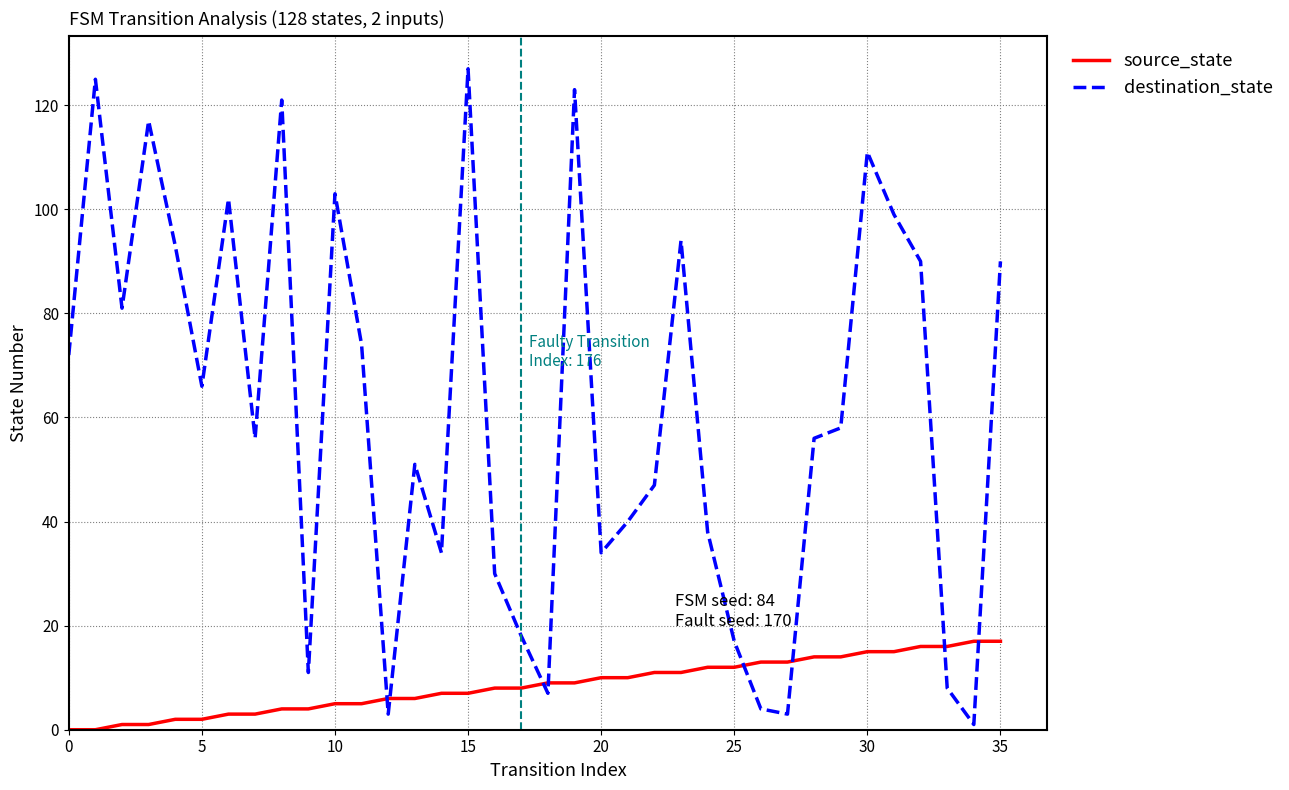

What is the maximum value for source_state?

17